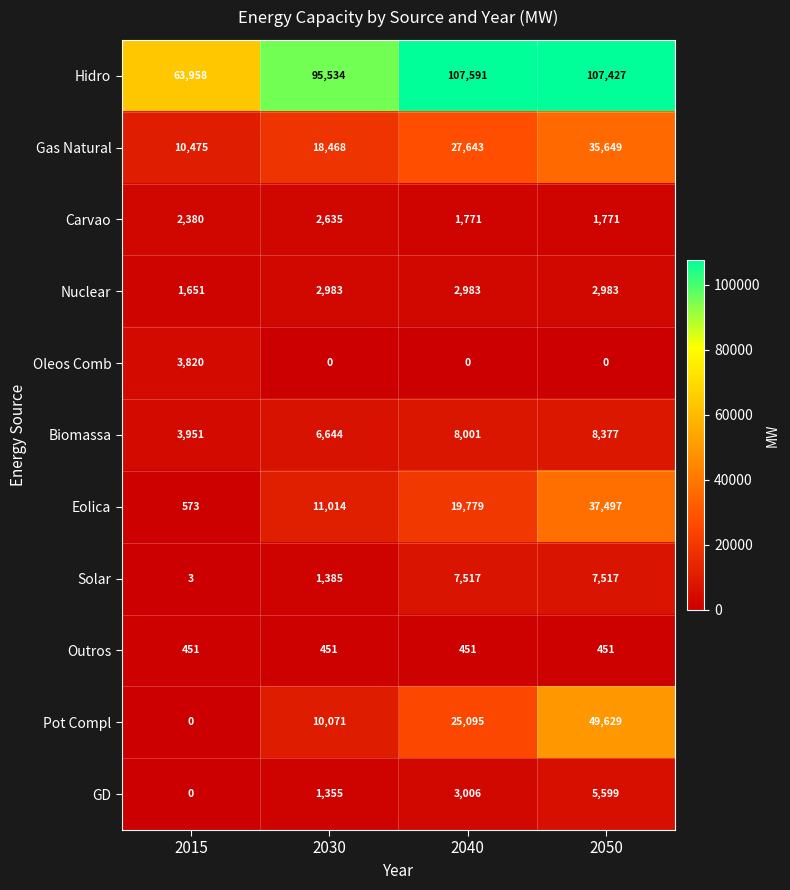

What is the difference between the highest and lowest values at 2030?

95534